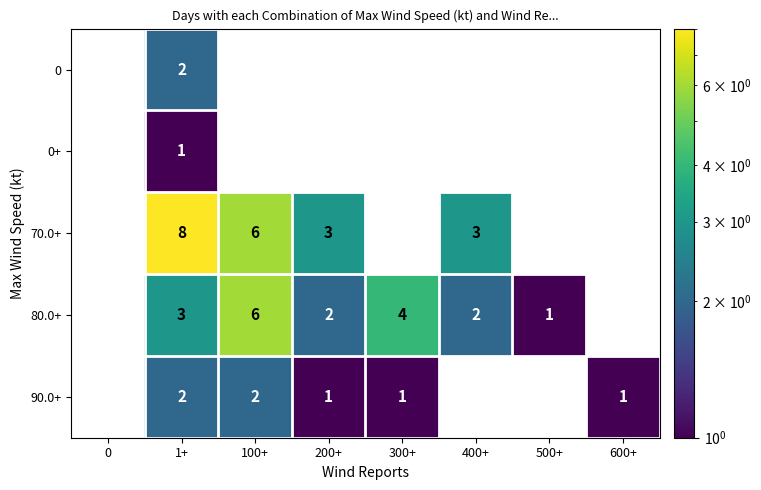

What is the difference between the maximum and second lowest values in the 70.0+ series?

8